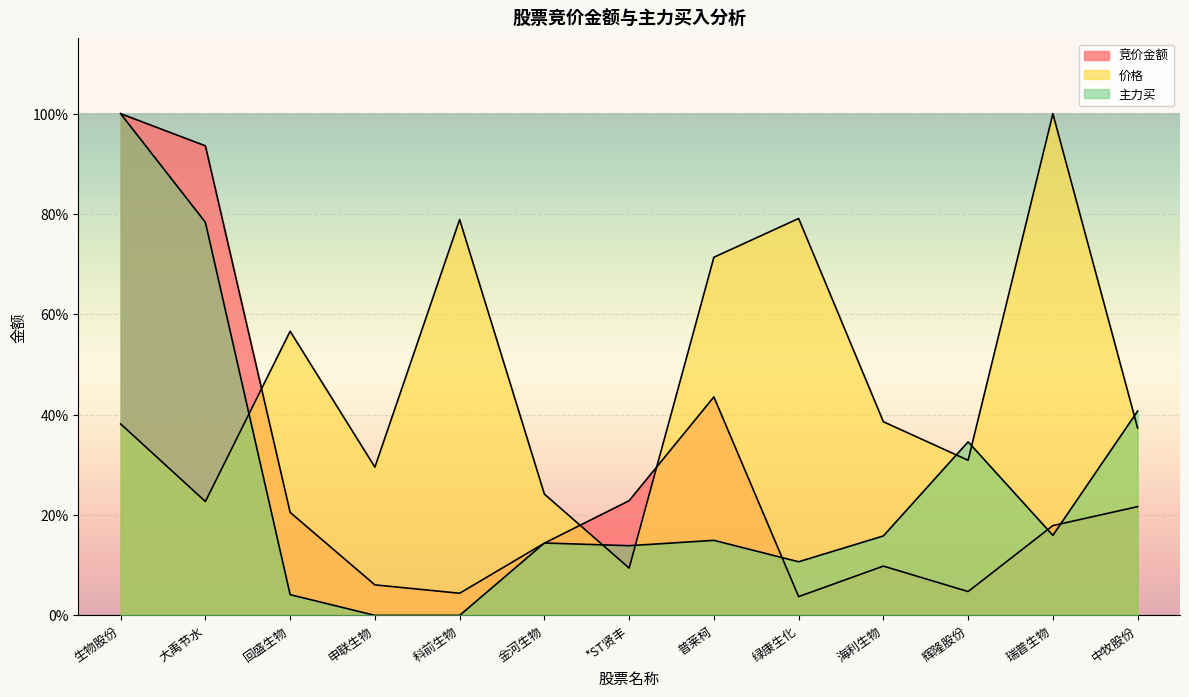

At how many categories does at least one series exceed 0?

13